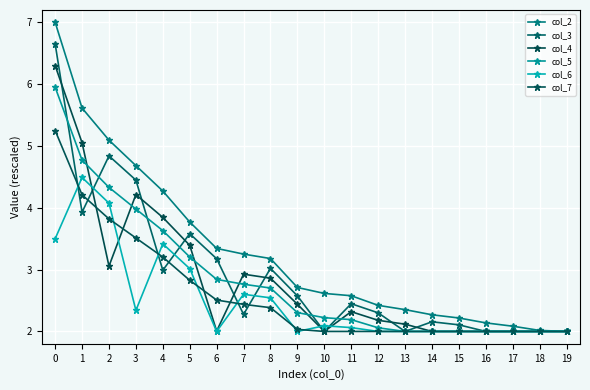

True or false: col_2 and col_7 intersect in this chart.

False